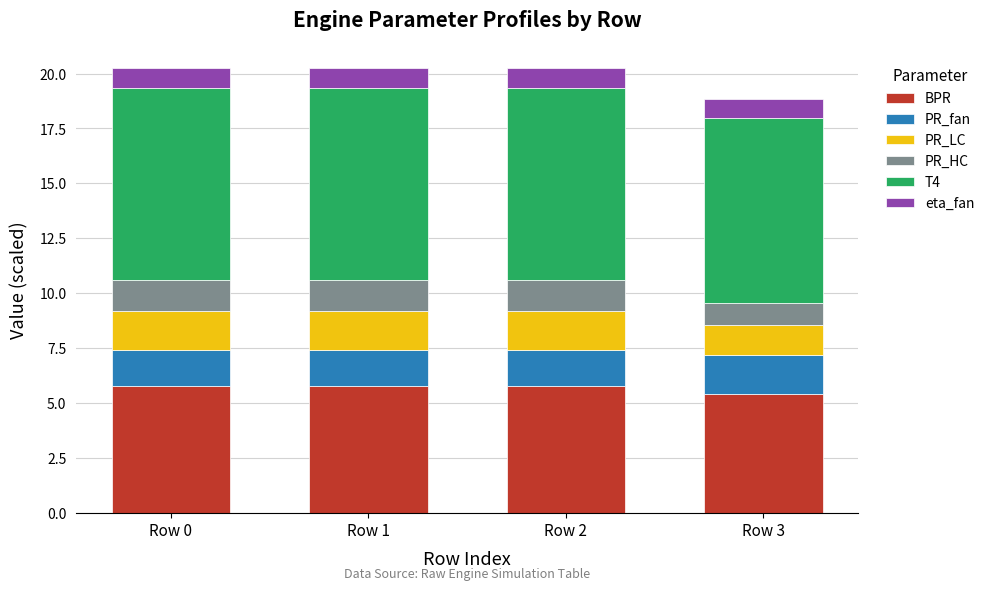

Reading left to right, what are the values for BPR?

Row 0=5.8	Row 1=5.8	Row 2=5.8	Row 3=5.4